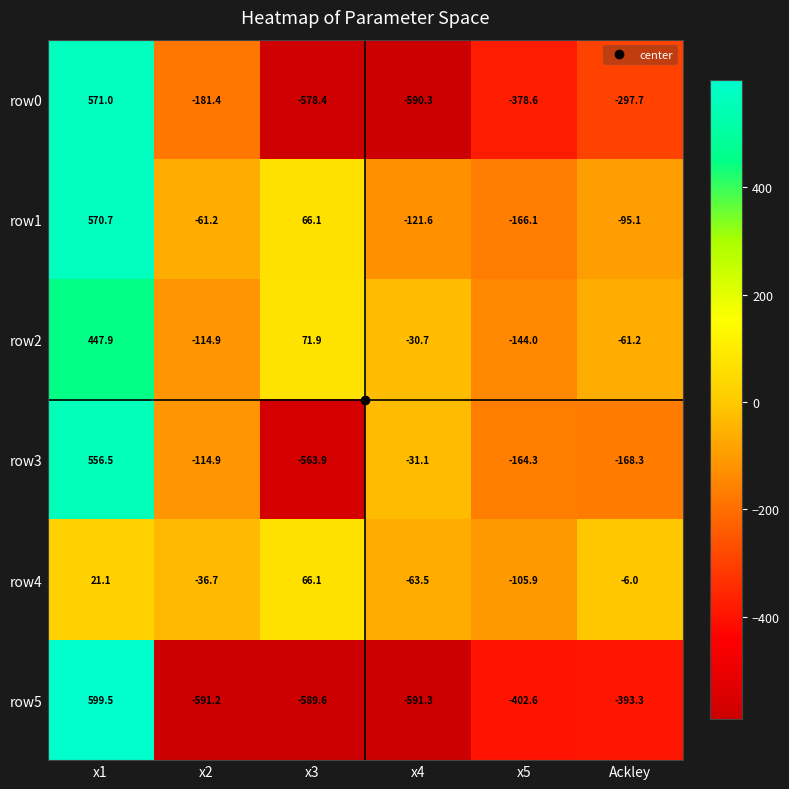

Is the value of row1 at x3 greater than the value of row5 at x5?

Yes